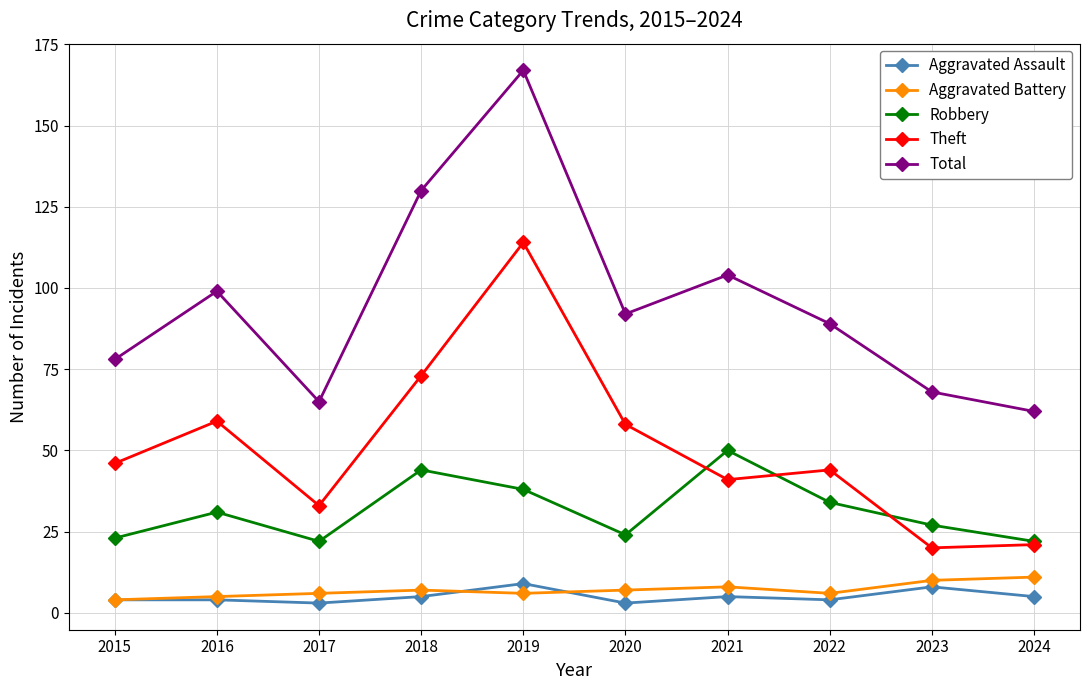

What is the value of the Theft point at the 9th from the left?

20